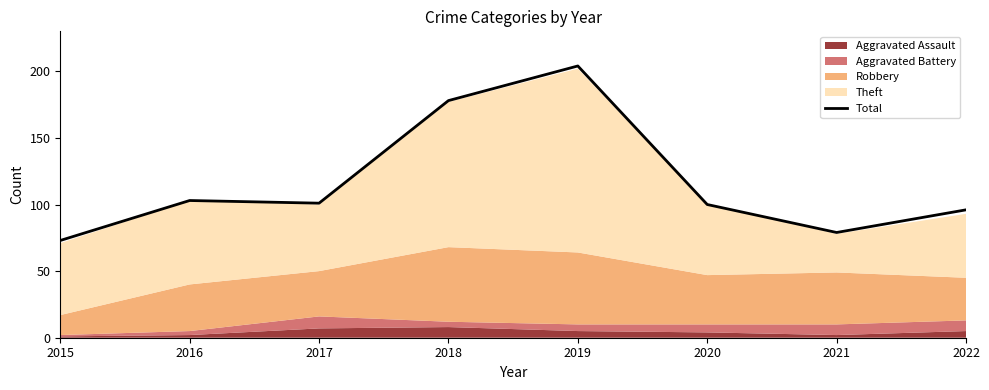

What is the smallest value displayed?

73